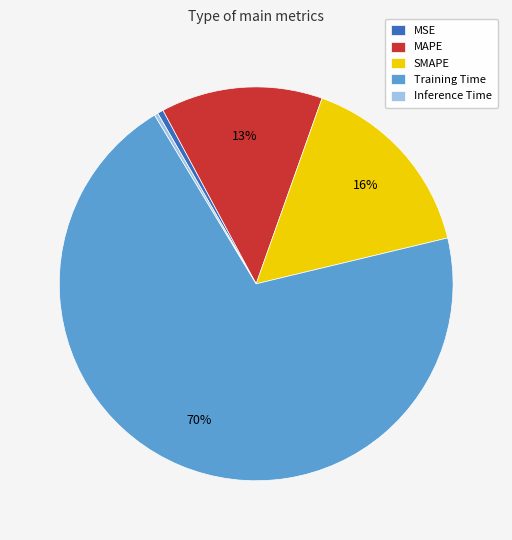

True or false: Inference Time accounts for 0% of the total.

True